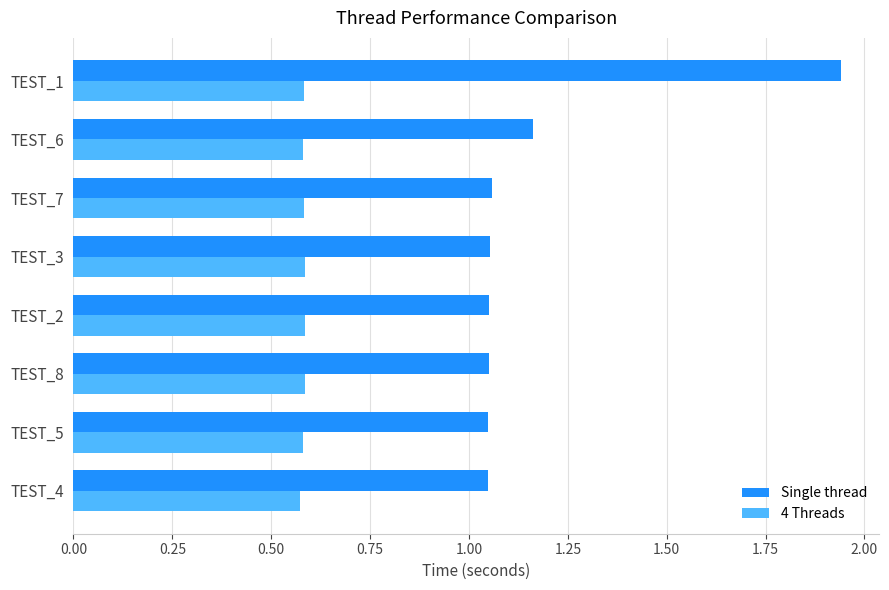

List the series in order of their peak value, lowest first.

4 Threads, Single thread